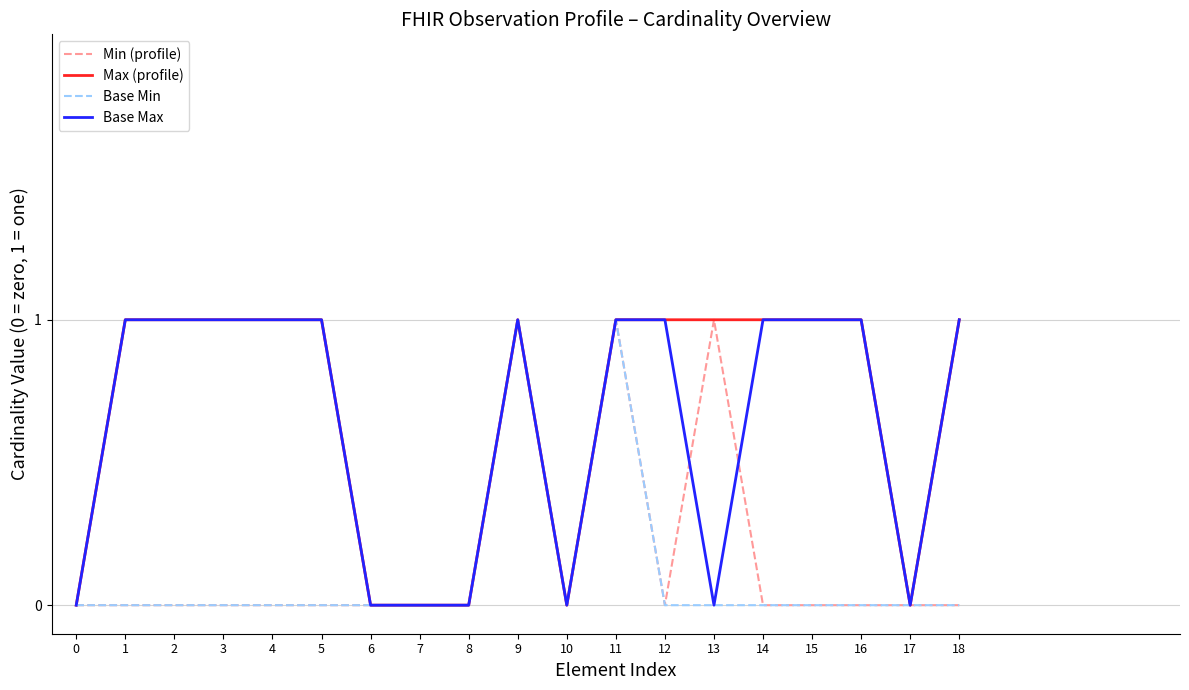

Reading left to right, transcribe all the data shown in this chart.

Min (profile): 0=0	1=0	2=0	3=0	4=0	5=0	6=0	7=0	8=0	9=1	10=0	11=1	12=0	13=1	14=0	15=0	16=0	17=0	18=0
Max (profile): 0=0	1=1	2=1	3=1	4=1	5=1	6=0	7=0	8=0	9=1	10=0	11=1	12=1	13=1	14=1	15=1	16=1	17=0	18=1
Base Min: 0=0	1=0	2=0	3=0	4=0	5=0	6=0	7=0	8=0	9=1	10=0	11=1	12=0	13=0	14=0	15=0	16=0	17=0	18=0
Base Max: 0=0	1=1	2=1	3=1	4=1	5=1	6=0	7=0	8=0	9=1	10=0	11=1	12=1	13=0	14=1	15=1	16=1	17=0	18=1